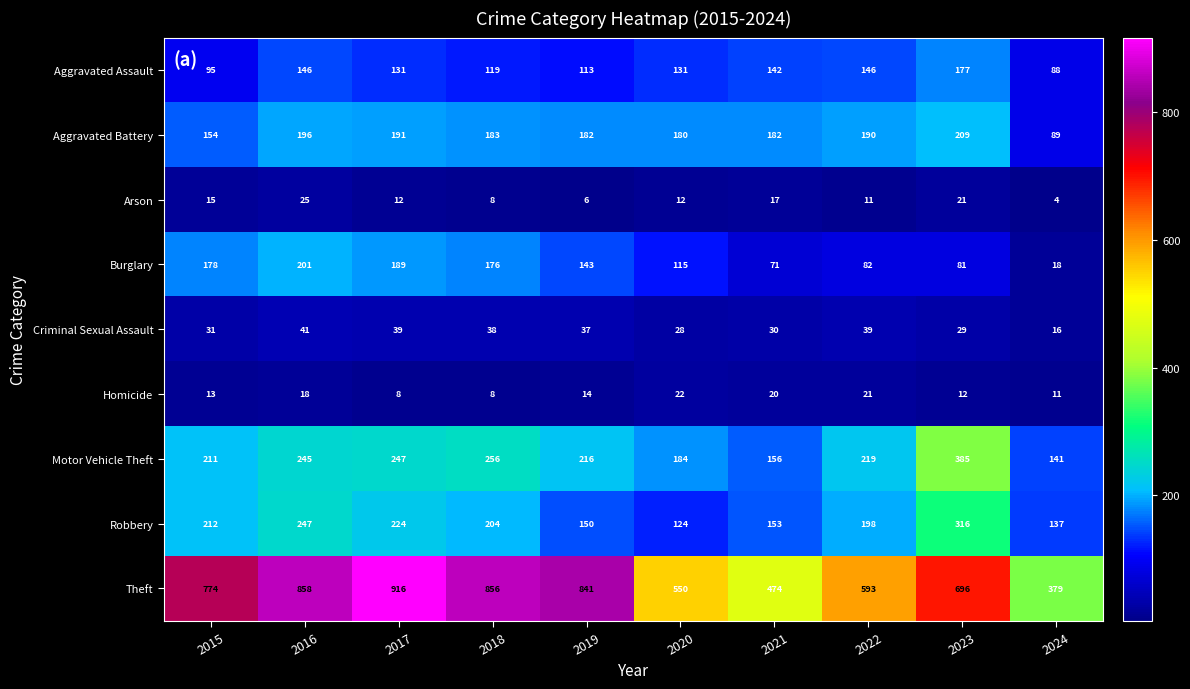

Where is Aggravated Battery nearest to the value 149?

2015